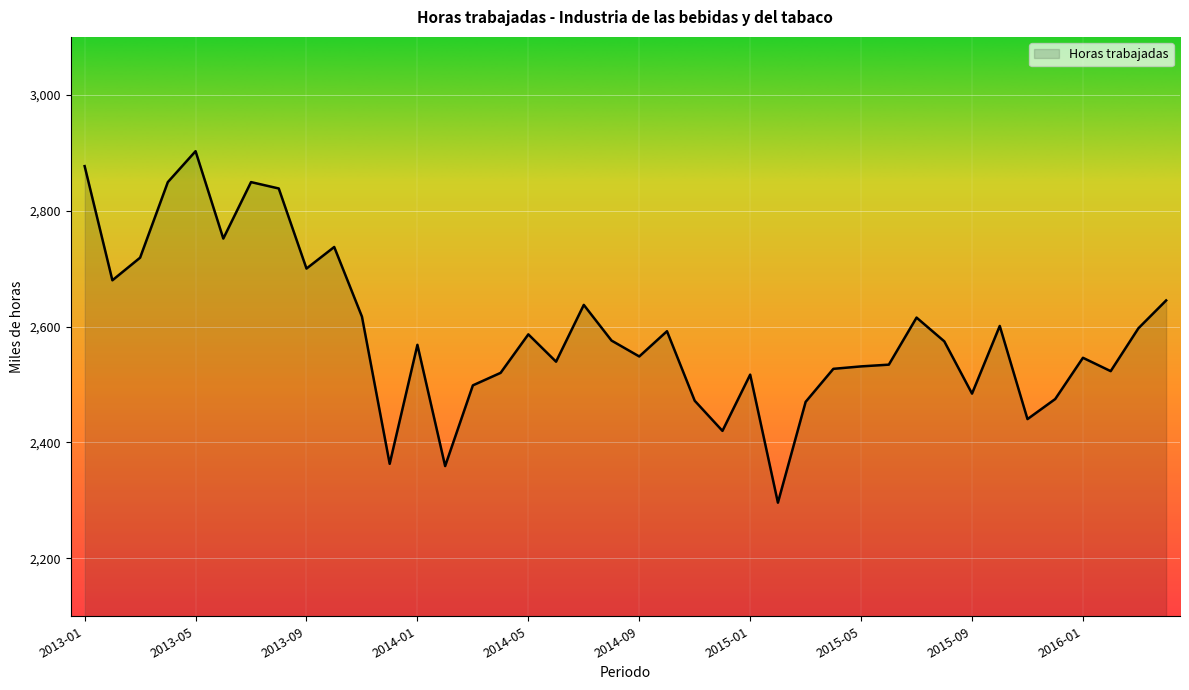

What is the maximum value shown in the chart?

2902.7